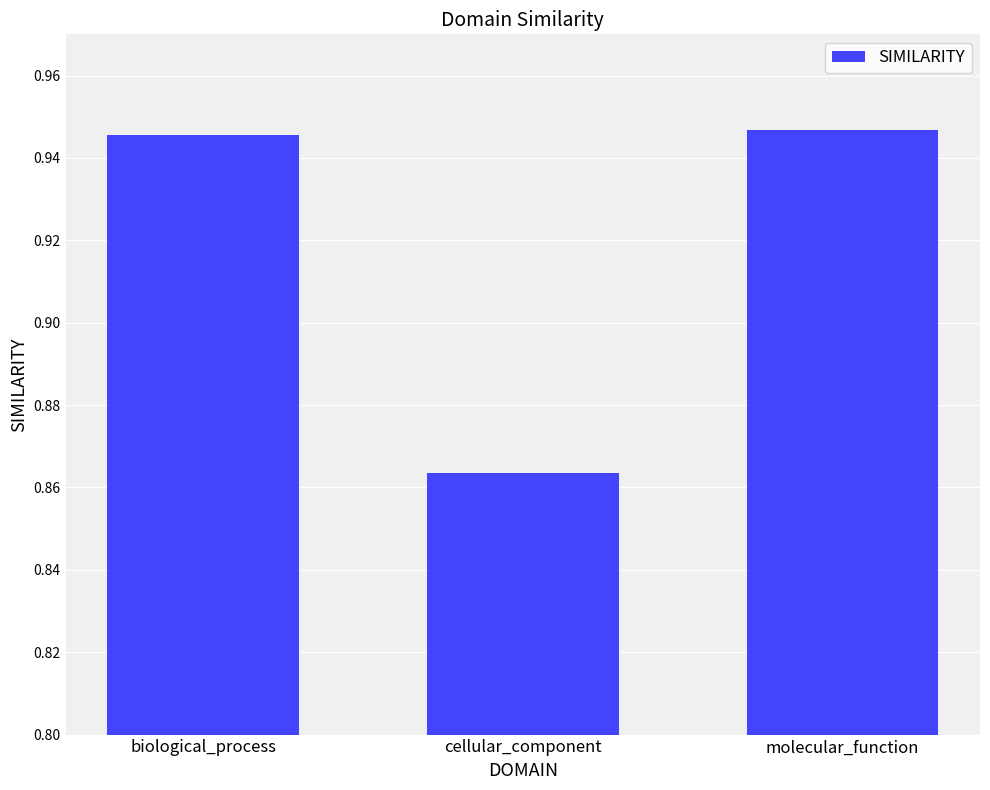

What is the label of the 2nd bar from the left?

cellular_component